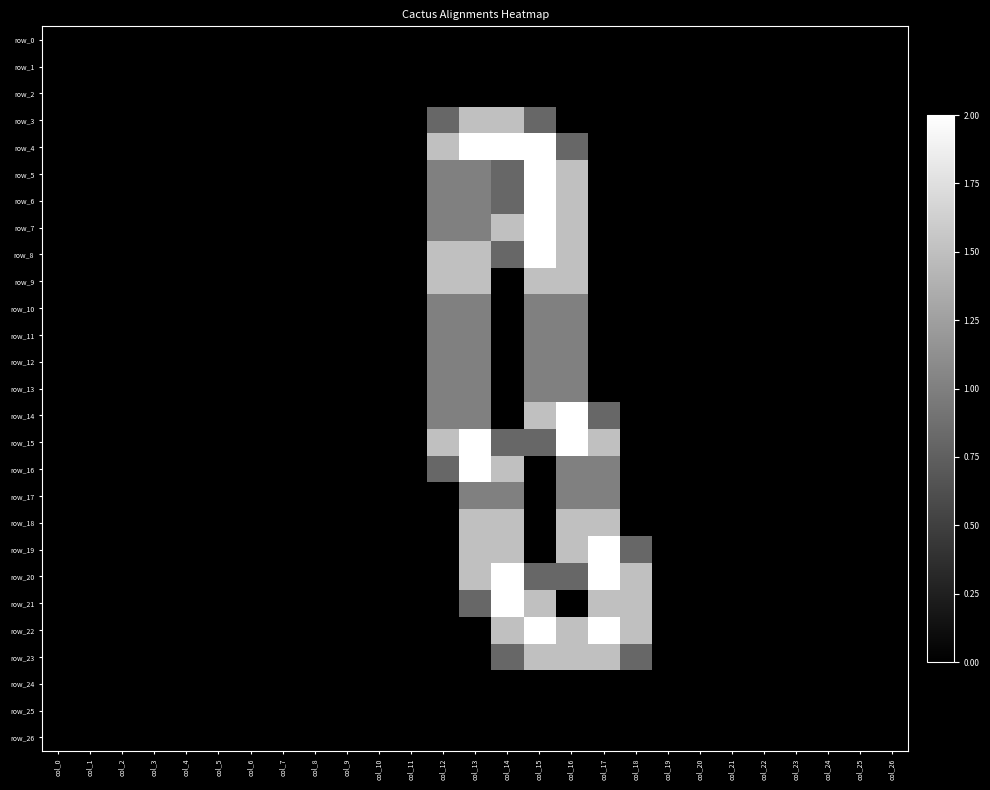

How many data points in row_21 are above 0?

5